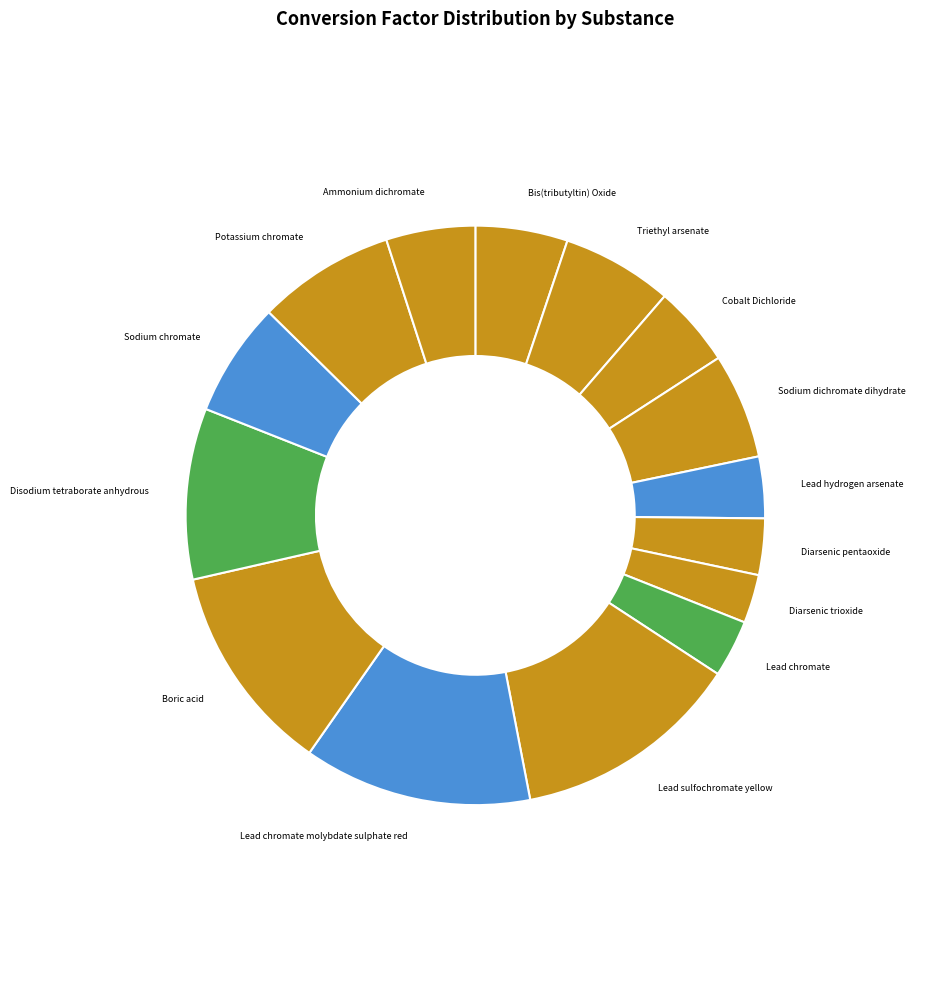

Does Triethyl arsenate account for over 50% of the chart?

No